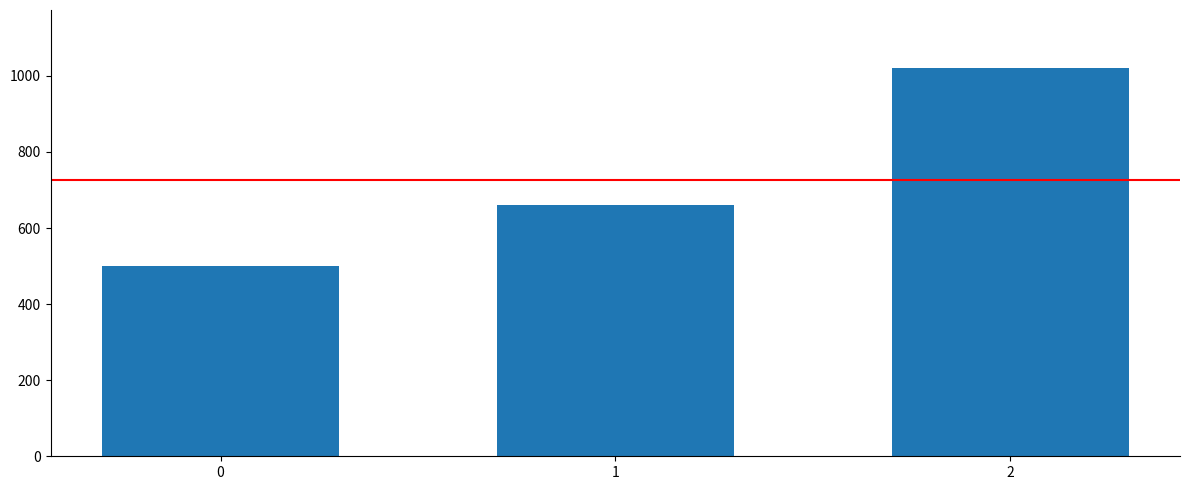

Reading left to right, extract all data points from this chart.

0=500	1=660	2=1020